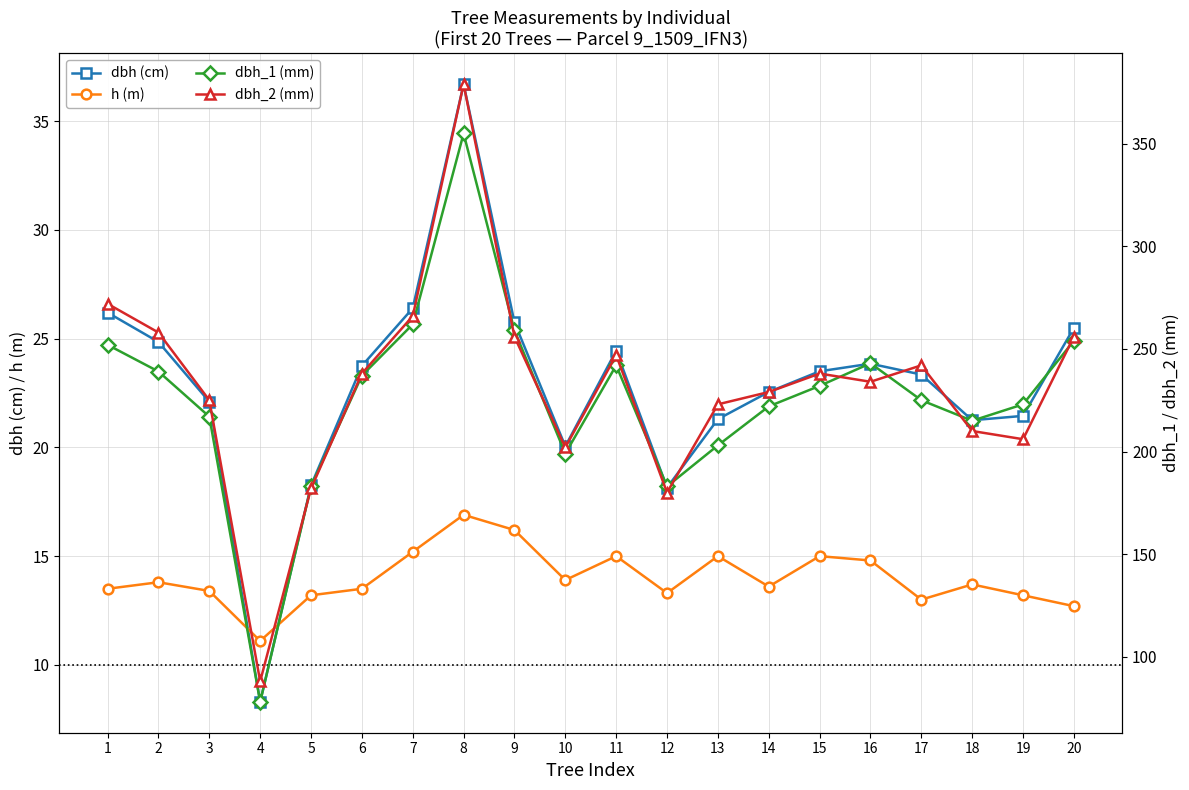

What is the difference between the maximum and second lowest values in the h (m) series?

4.2